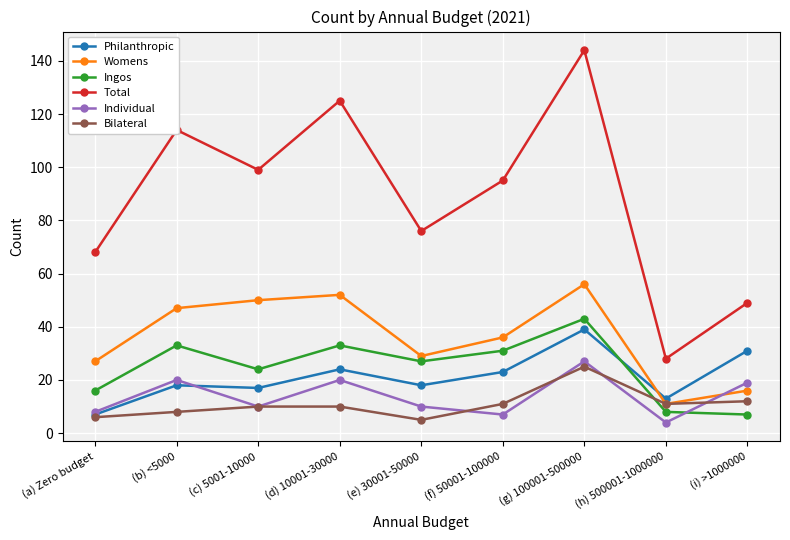

Where is Ingos nearest to the value 25?

(c) 5001-10000